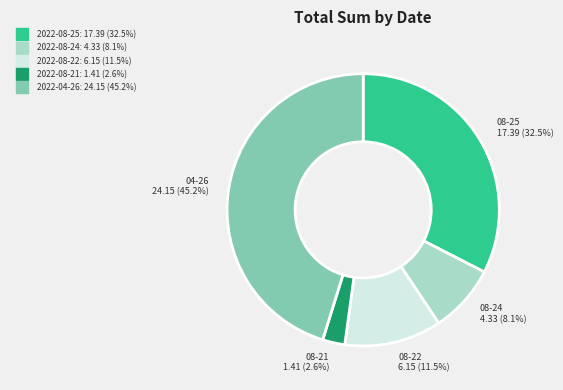

Count the number of slices in the pie.

5